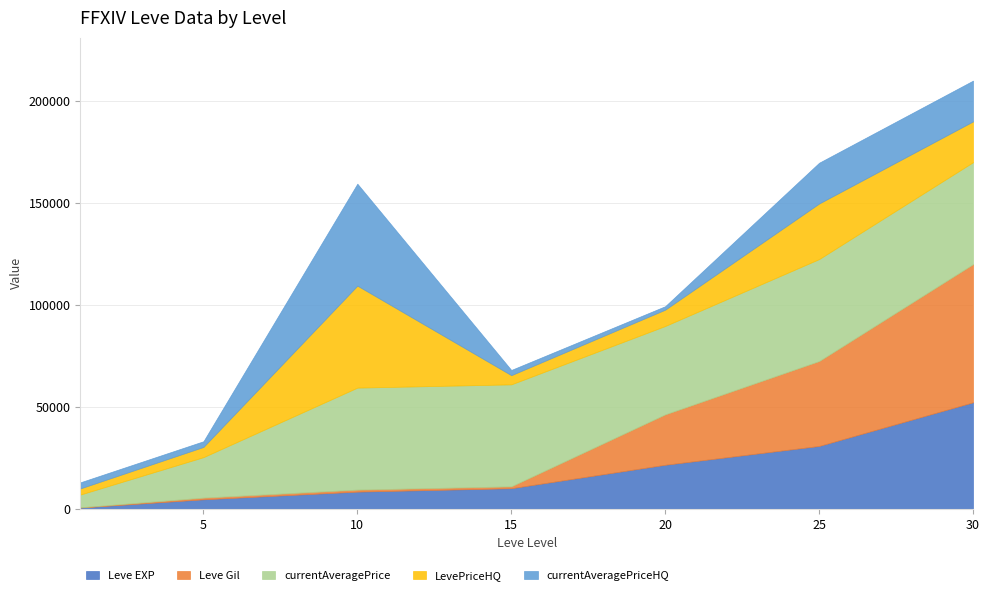

How many categories are shown in the chart?

7